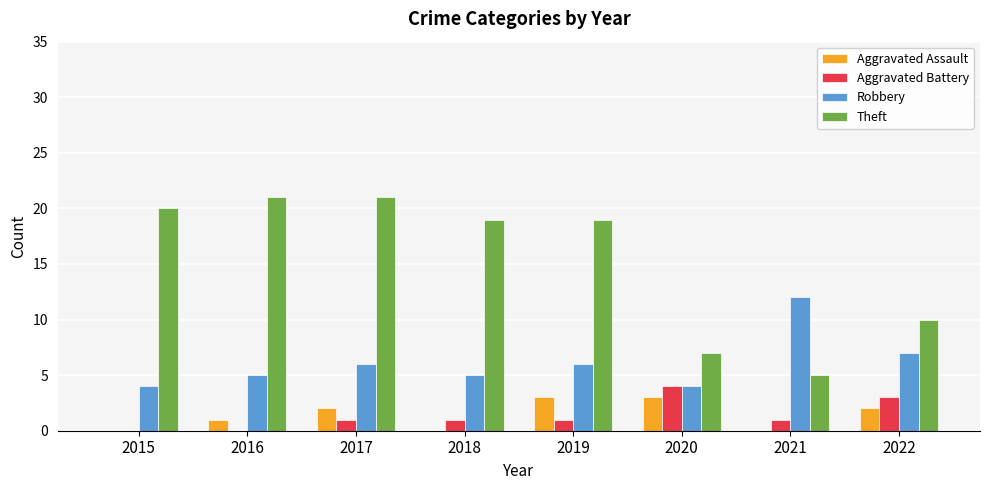

How many distinct data groups are displayed?

4